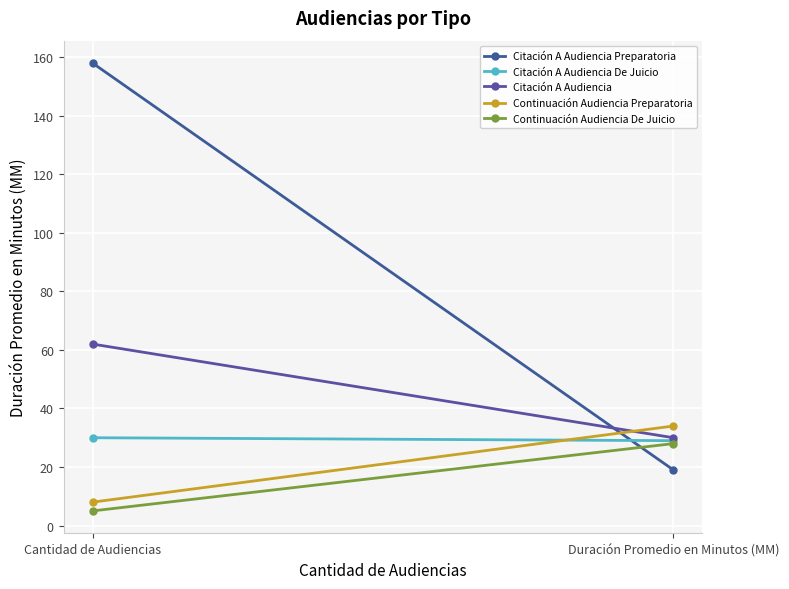

What is the sum of all Continuación Audiencia Preparatoria values?

42